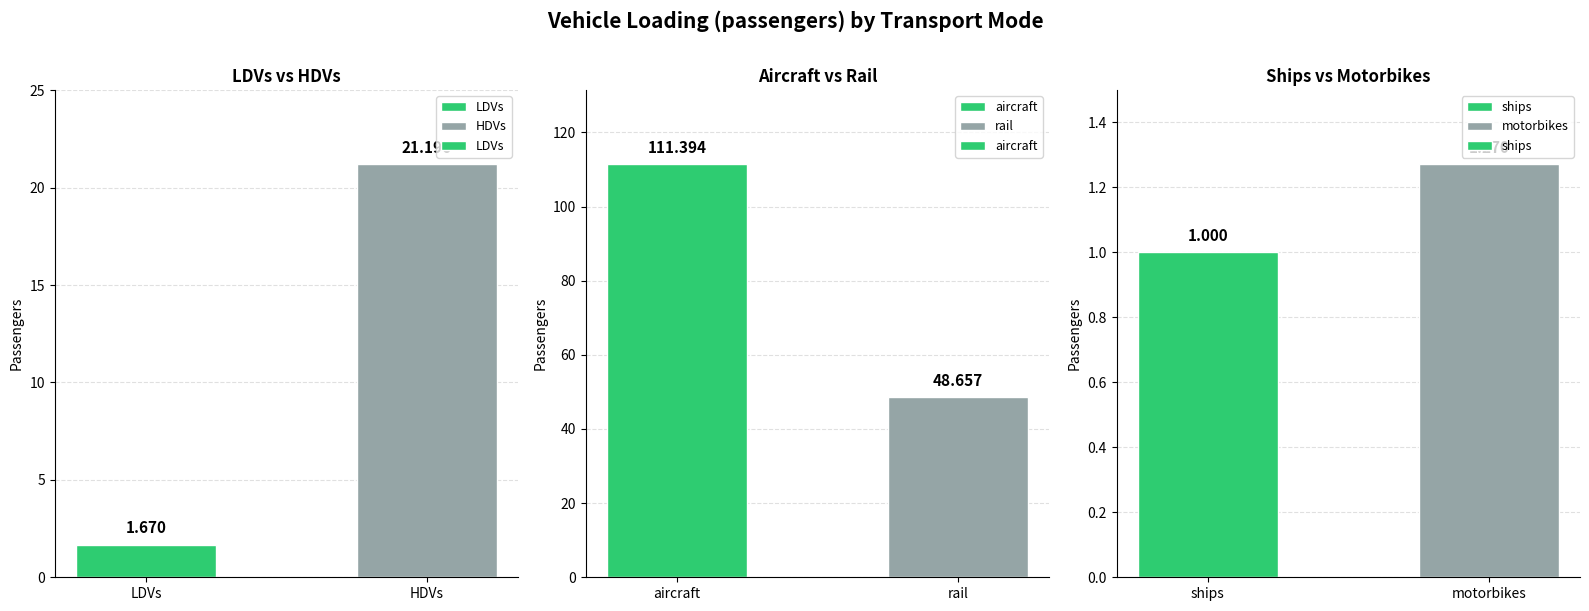

What is the sum of the LDVs values at HDVs and LDVs?

22.9